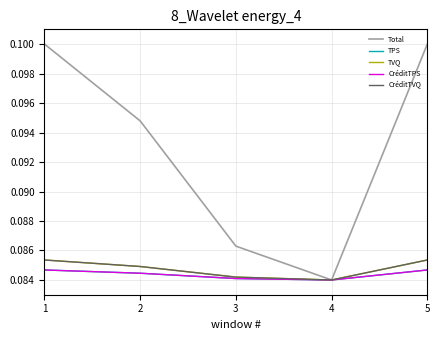

What is the value of the CréditTPS point at the 3rd from the left?

0.1